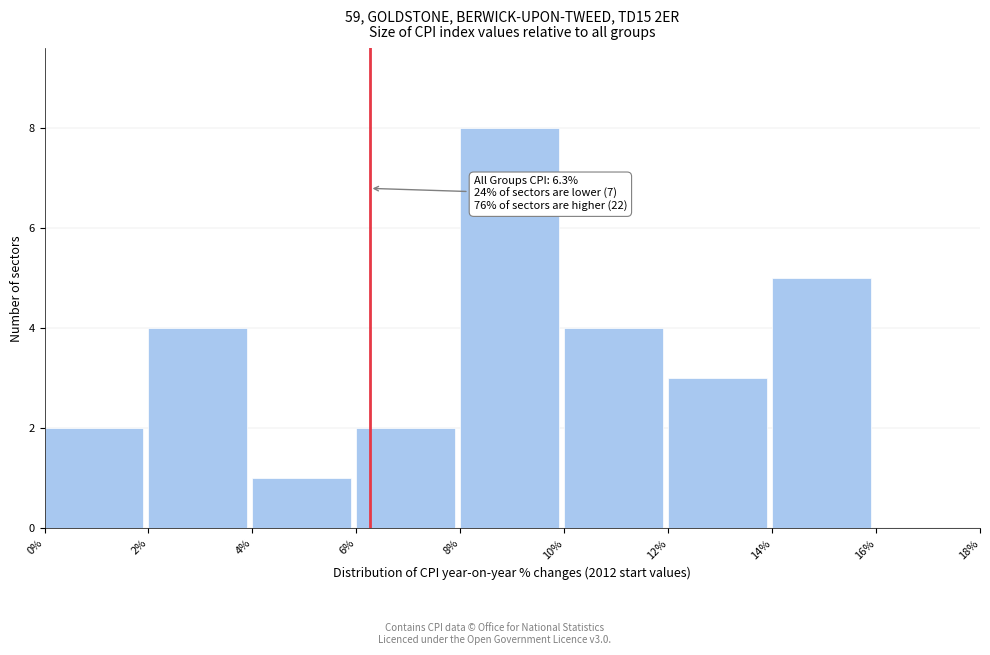

Over which range of the x-axis is the bar tallest?

8% to 10%